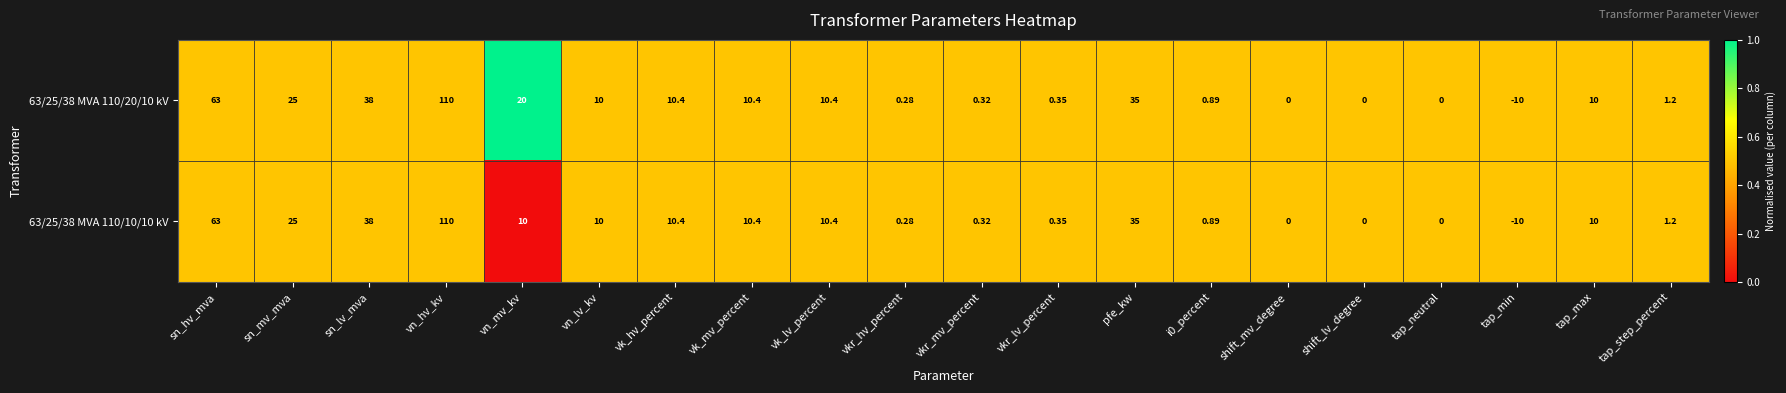

Which category has the lowest value in the 63/25/38 MVA 110/10/10 kV series?

tap_min